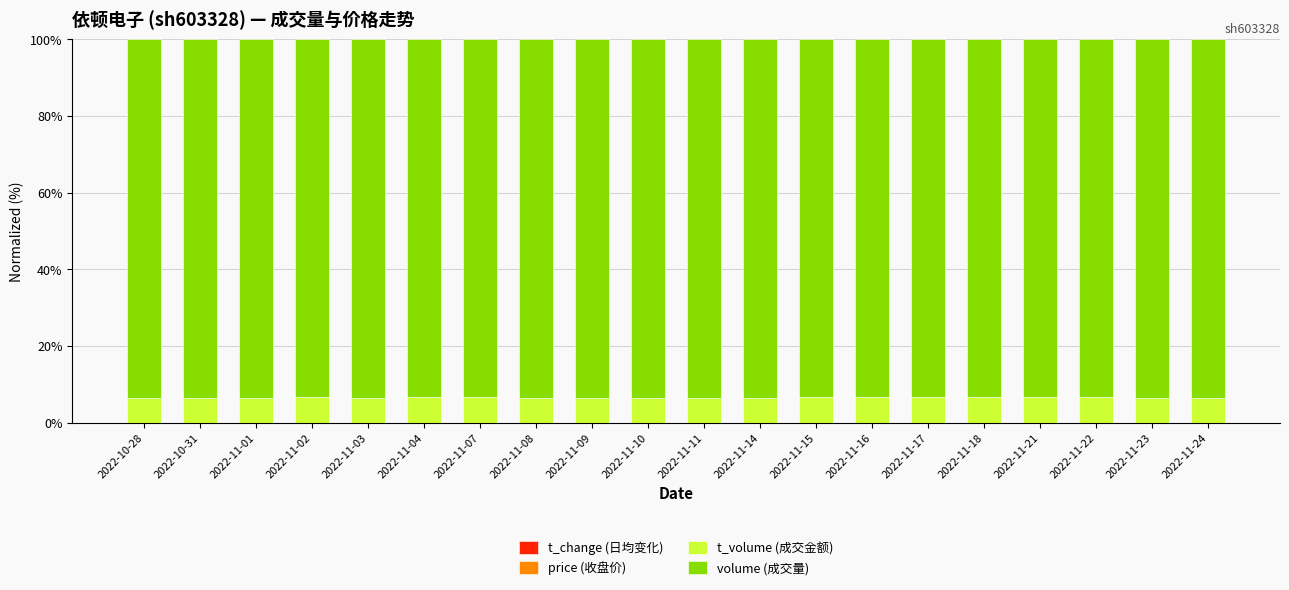

Does the chart contain stacked bars?

Yes